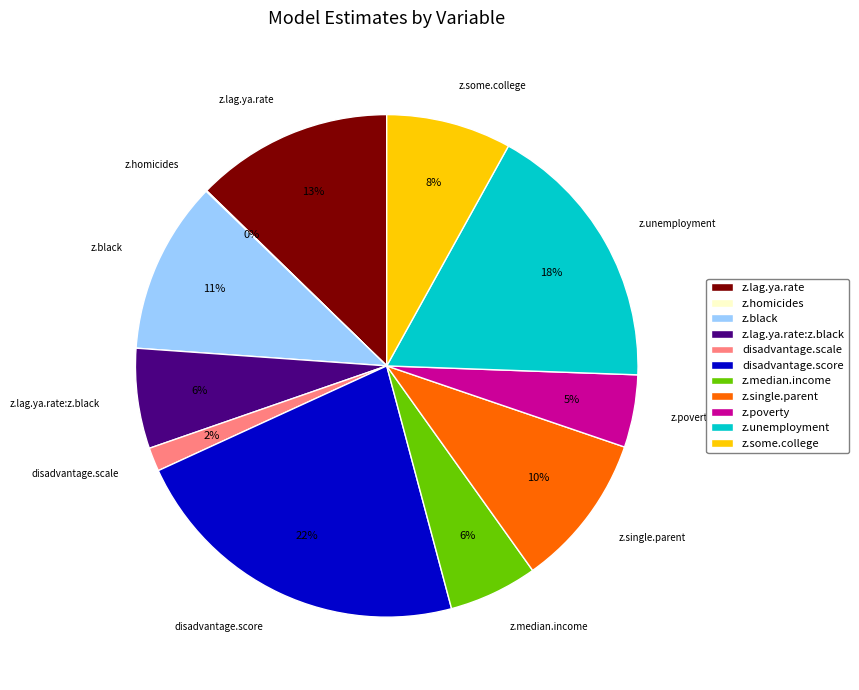

To the nearest percent, what is the difference between the largest and smallest slice percentages?

22%